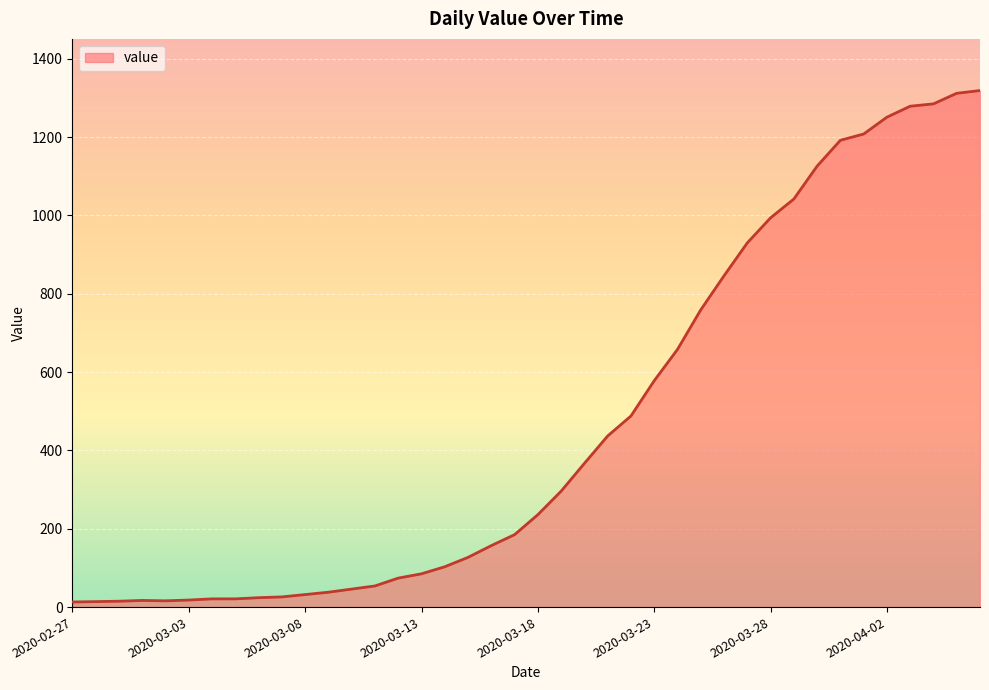

What is the difference between the maximum and minimum values?

1306